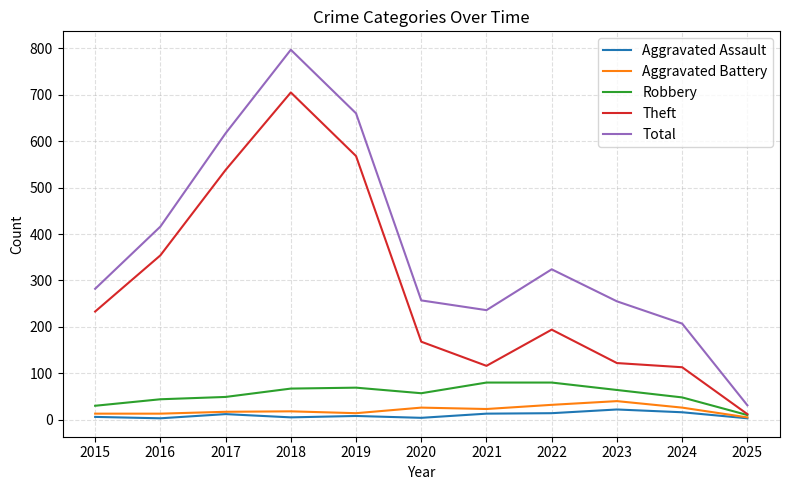

True or false: Aggravated Assault and Total intersect in this chart.

False